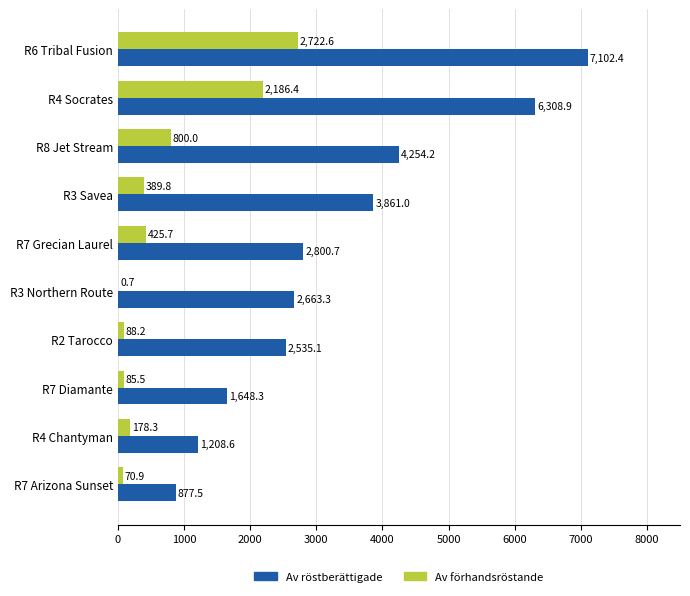

Where is Av röstberättigade nearest to the value 3989?

R3 Savea